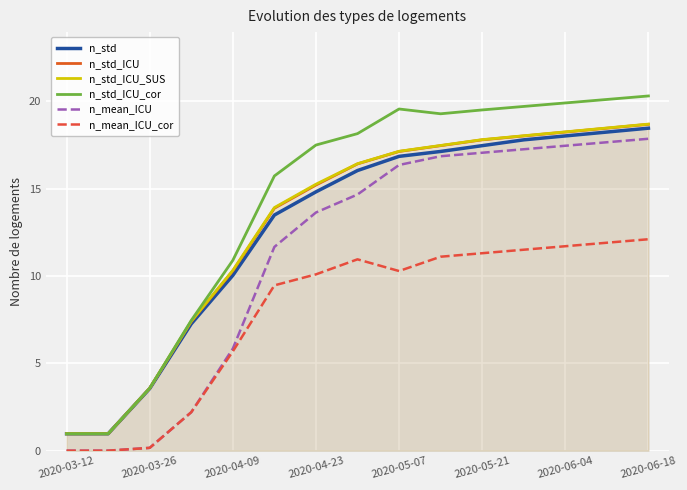

What is the difference between the highest and lowest values at 2020-04-23?

7.4